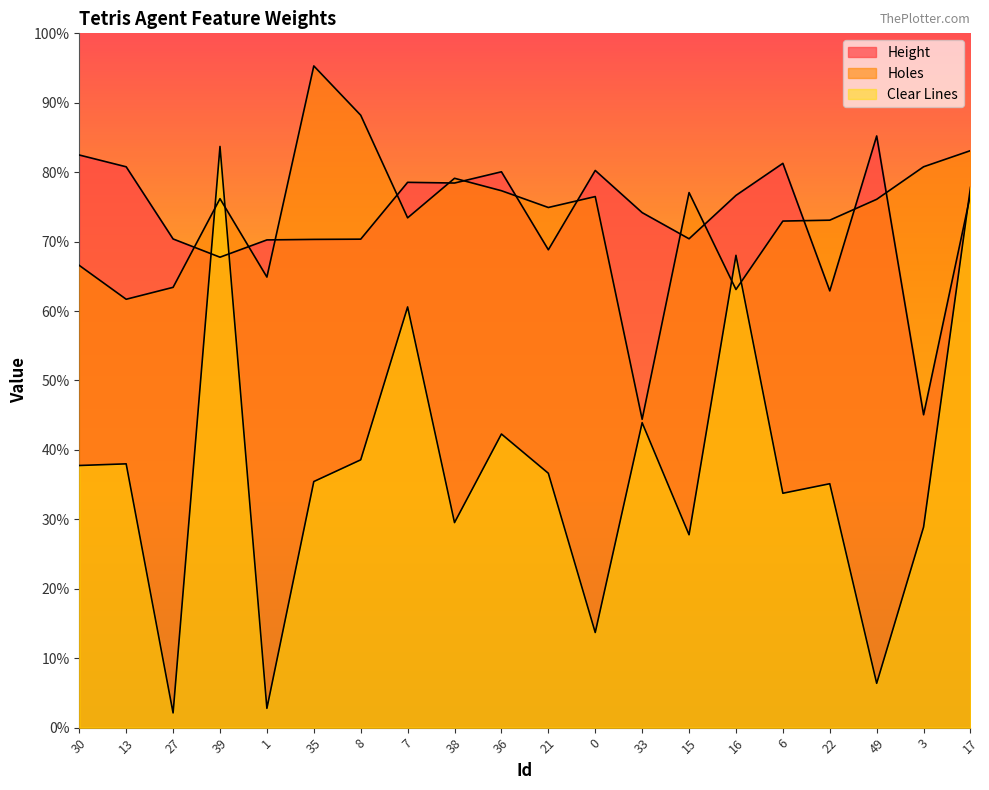

What is the highest value of the Clear Lines series?

0.8